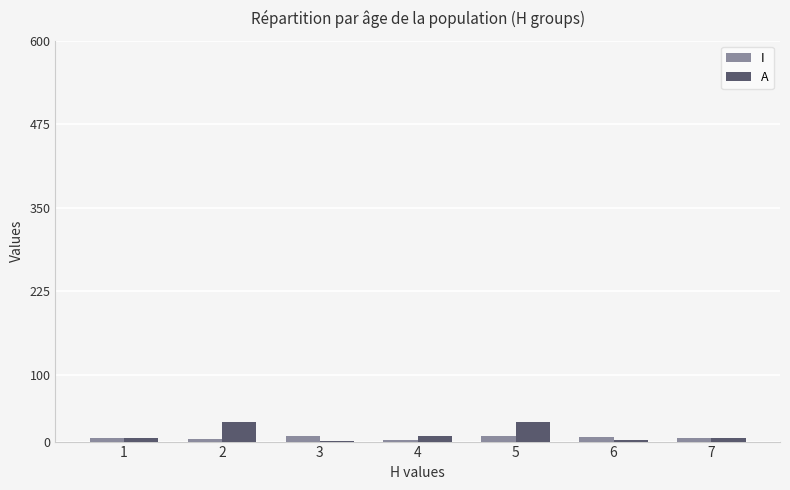

What is the sum of all A values?

81